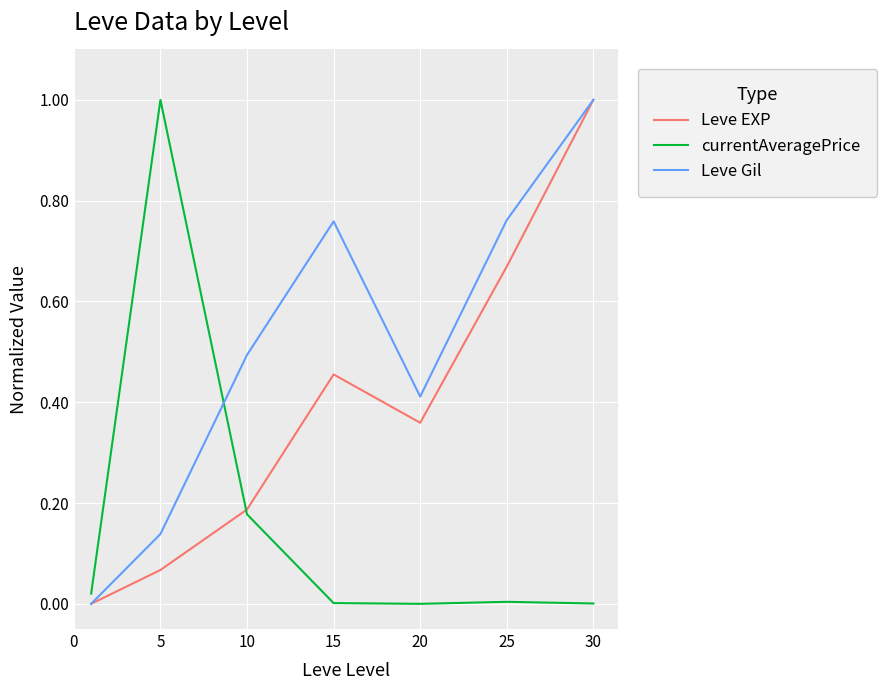

List the series in order of their overall mean, lowest first.

currentAveragePrice, Leve EXP, Leve Gil